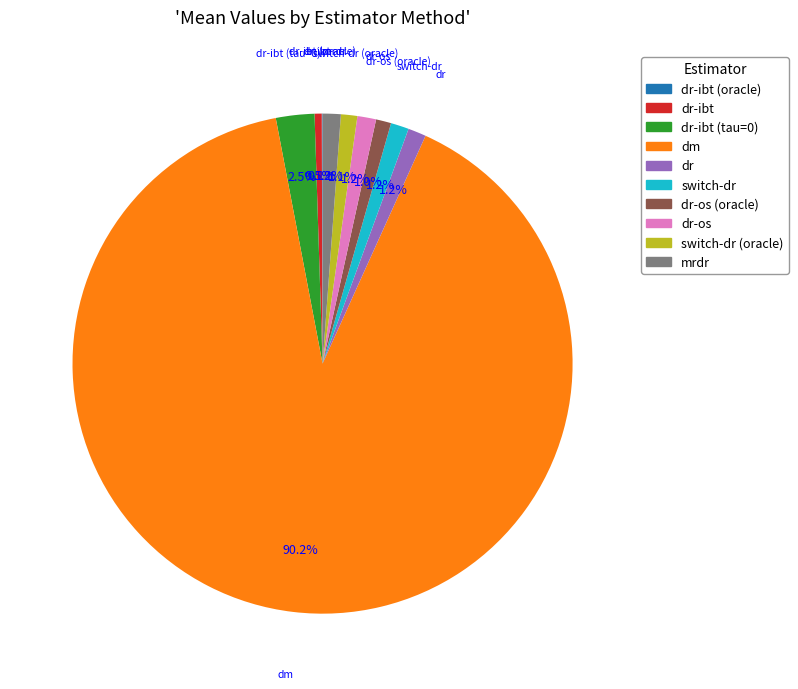

What portion of the pie excludes dr-os (oracle)?

99.0%